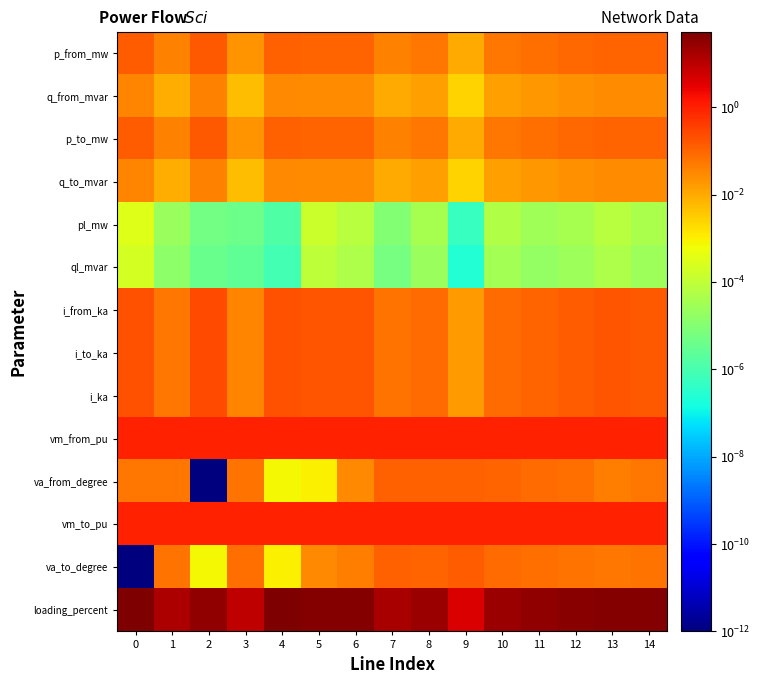

What is the greatest value displayed?

52.5